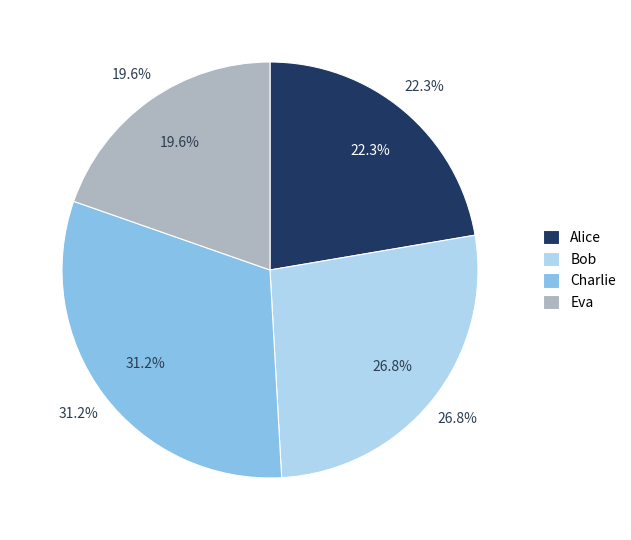

What is the smallest slice in the pie chart?

Eva